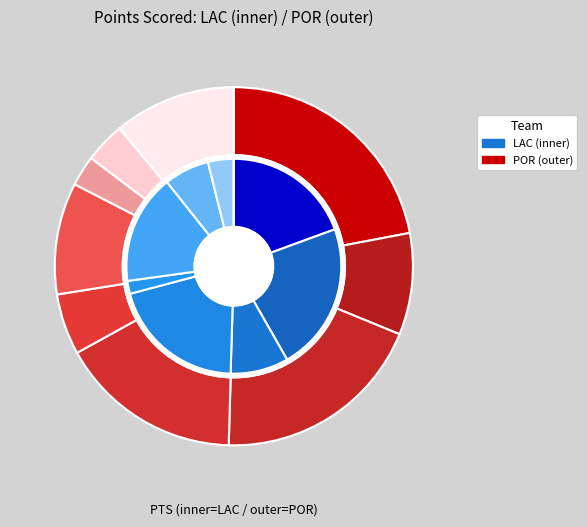

How much of the chart is everything except rooksse01?

99.1%